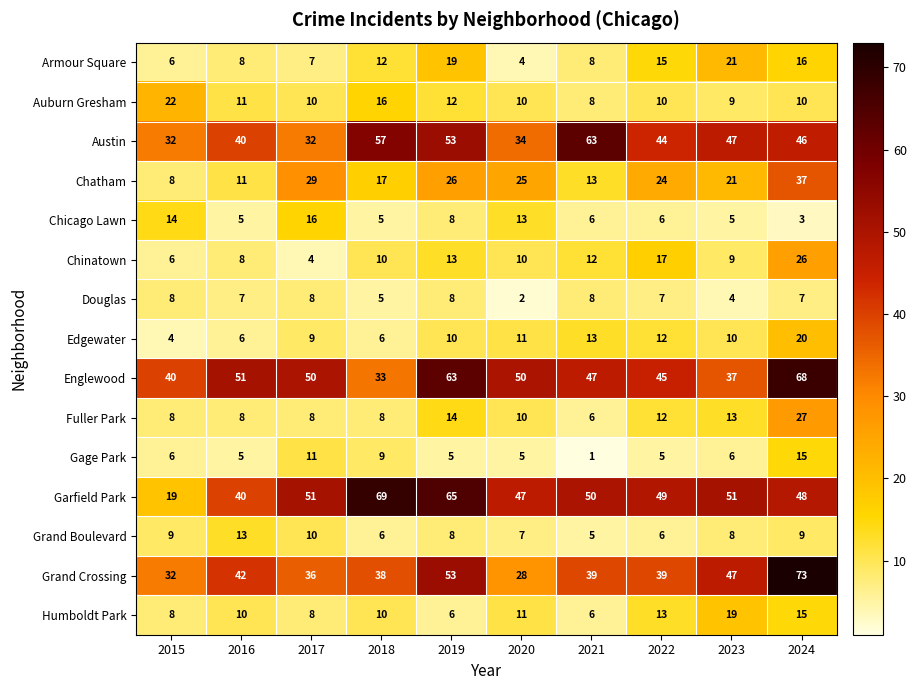

What is the difference between the Grand Boulevard values at 2018 and 2015?

3